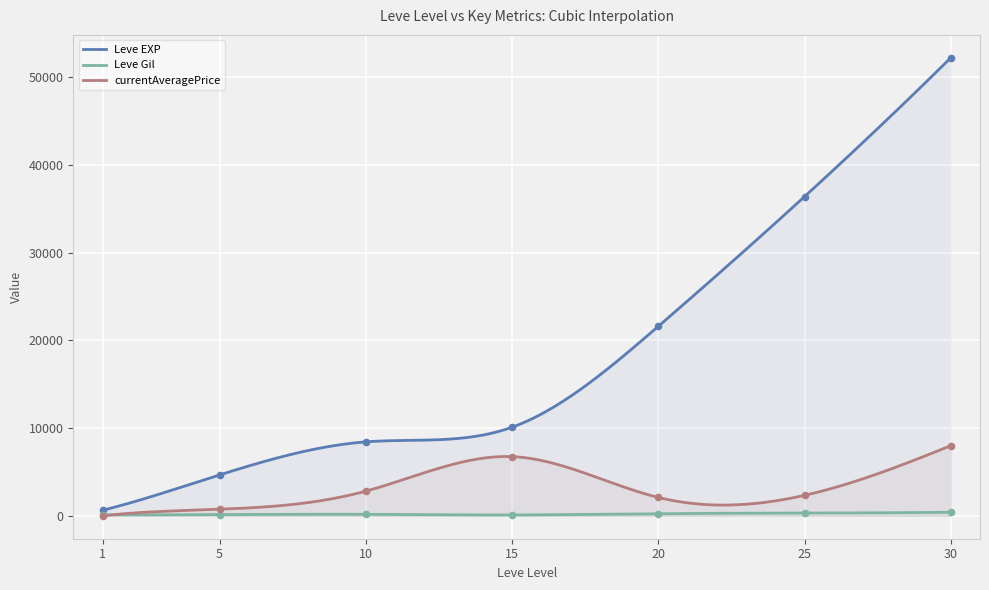

Which series contains the highest Y value?

Leve EXP